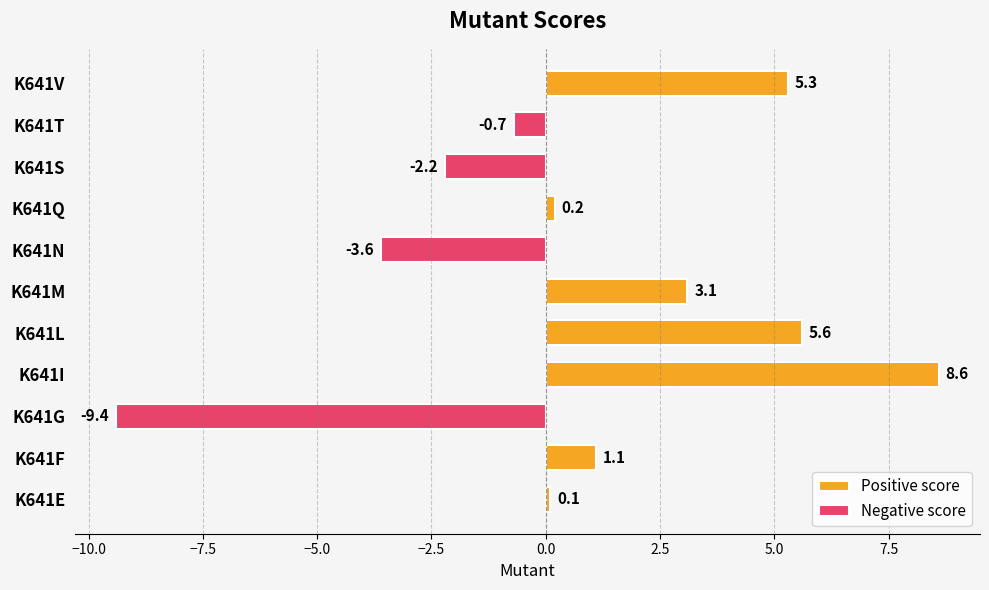

True or false: the data shows 0.1 at K641E.

False